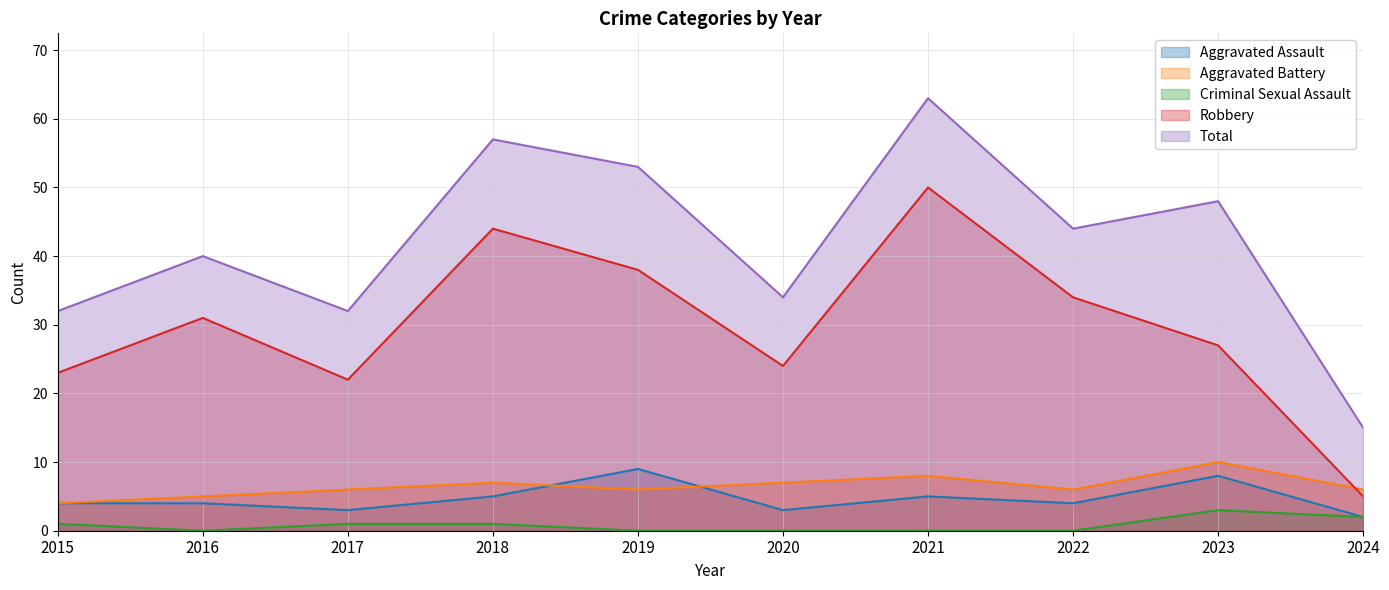

The value of Total at 2023 is 14. True or false?

False